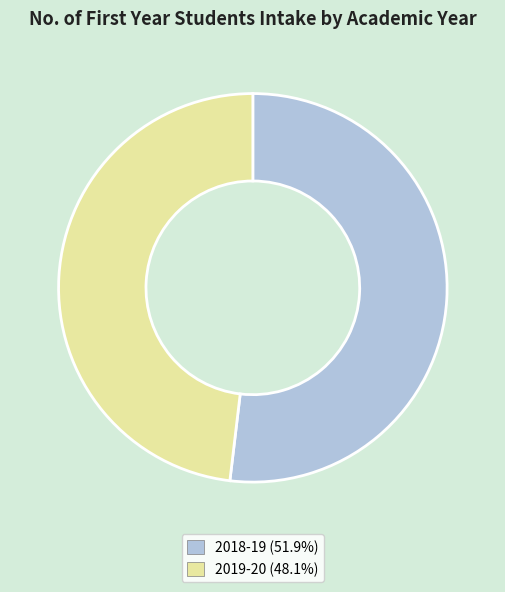

Which has a higher value, 2018-19 or 2019-20?

2018-19